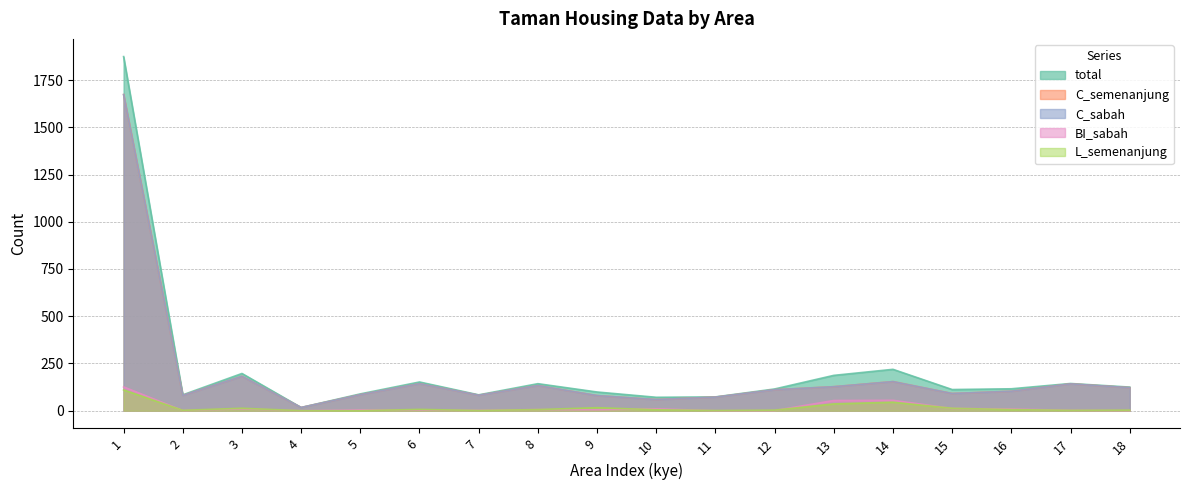

How many series are shown in this chart?

5